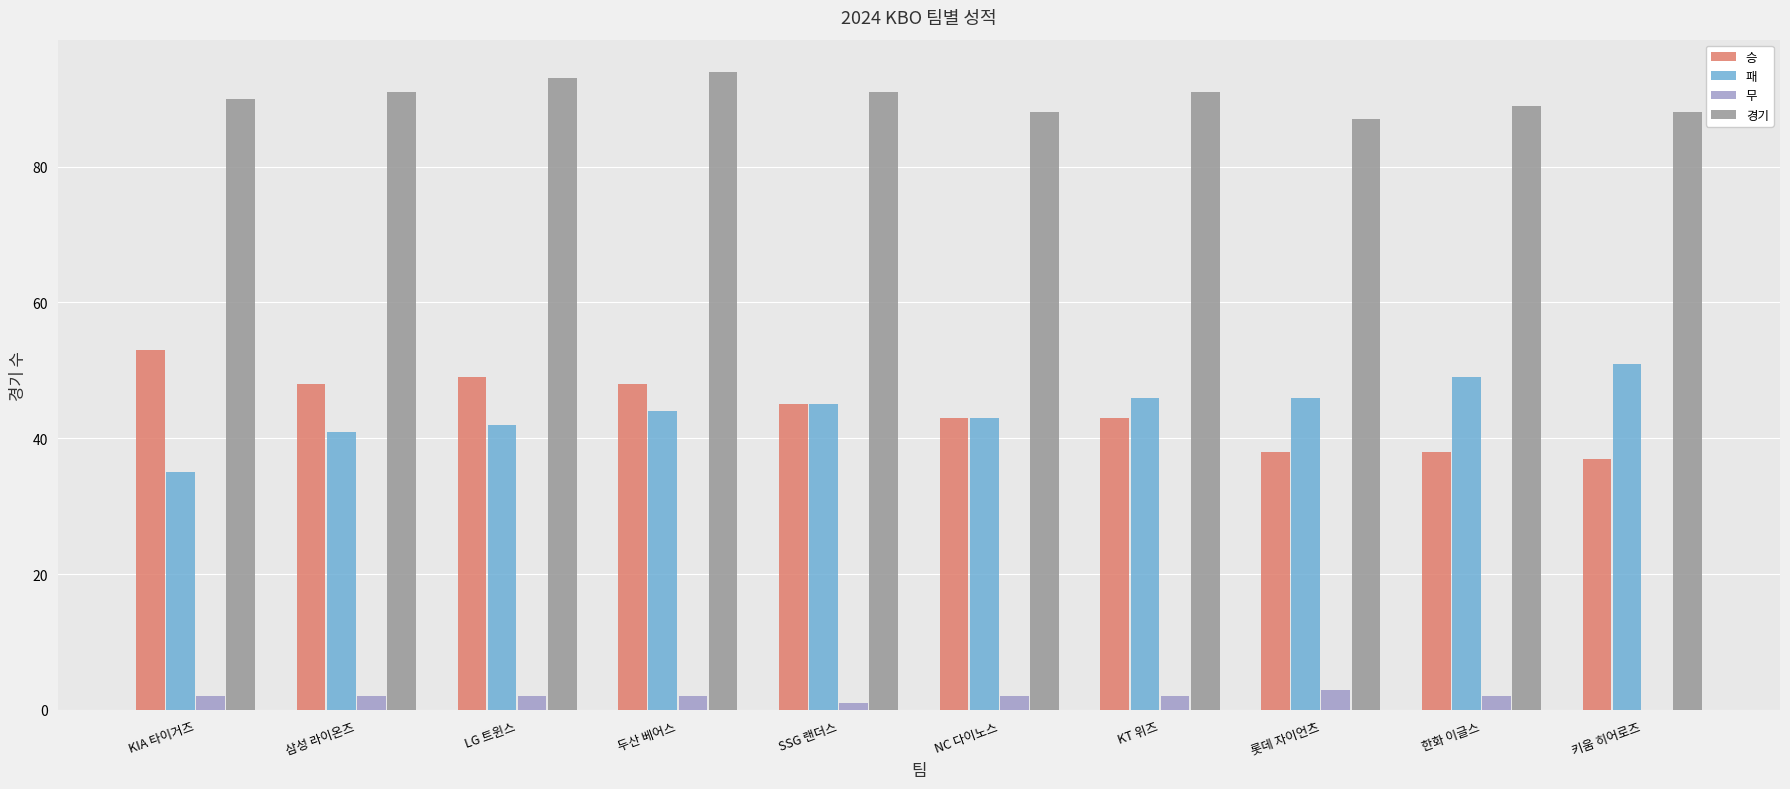

Is it true that 승 equals 48 at 삼성 라이온즈?

True